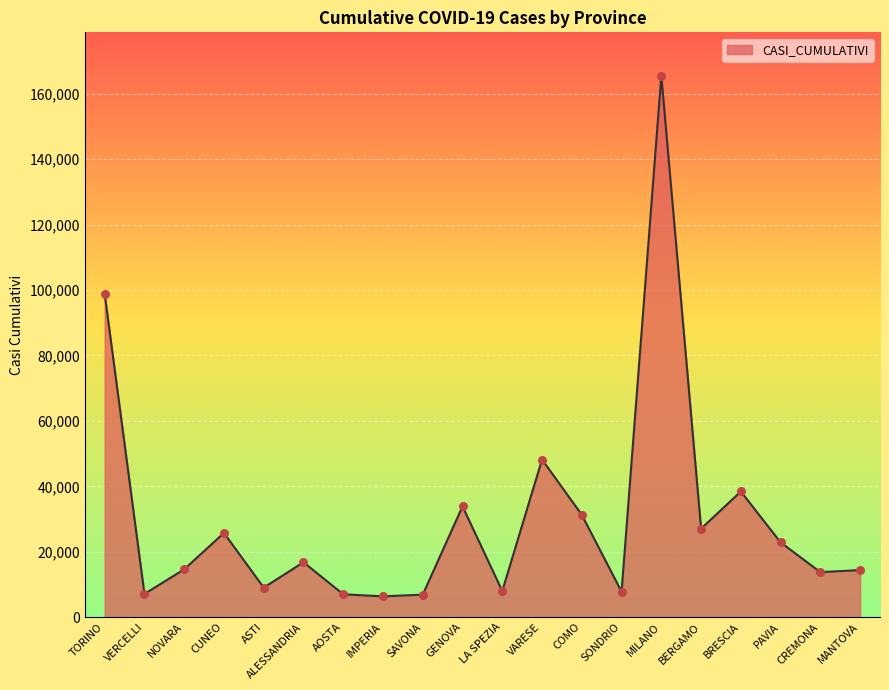

Between TORINO and CREMONA, which is larger?

TORINO